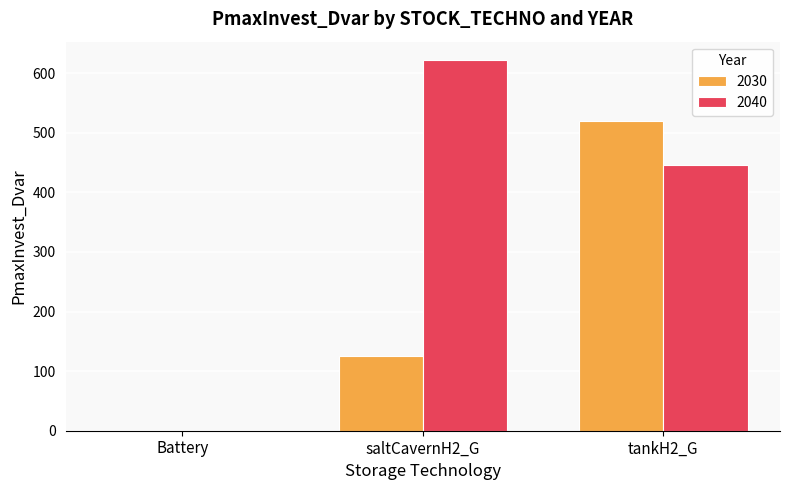

What is the sum of the 2030 values at Battery and saltCavernH2_G?

125.5